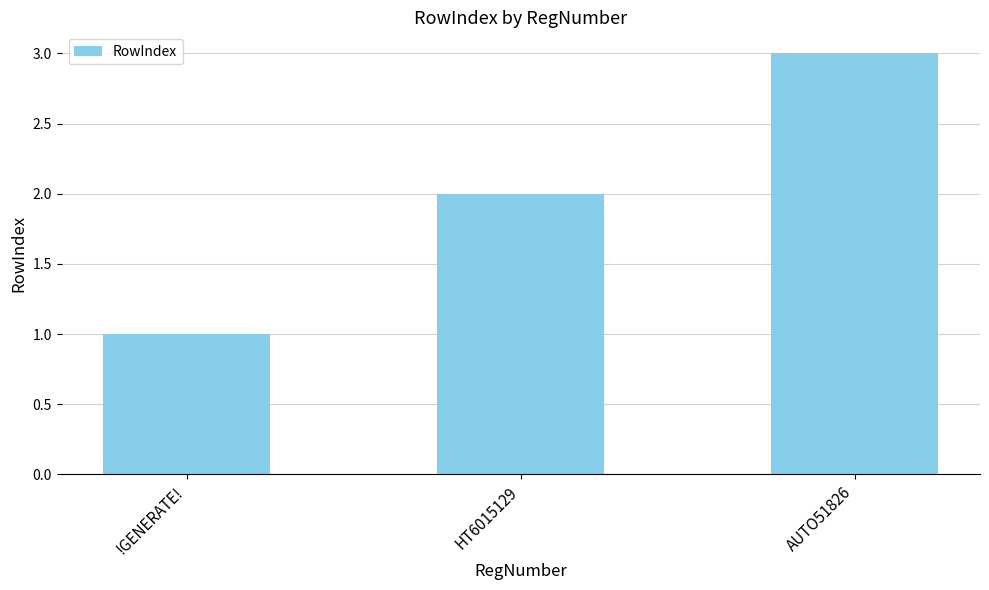

Is it true that the value at !GENERATE! is 2?

False